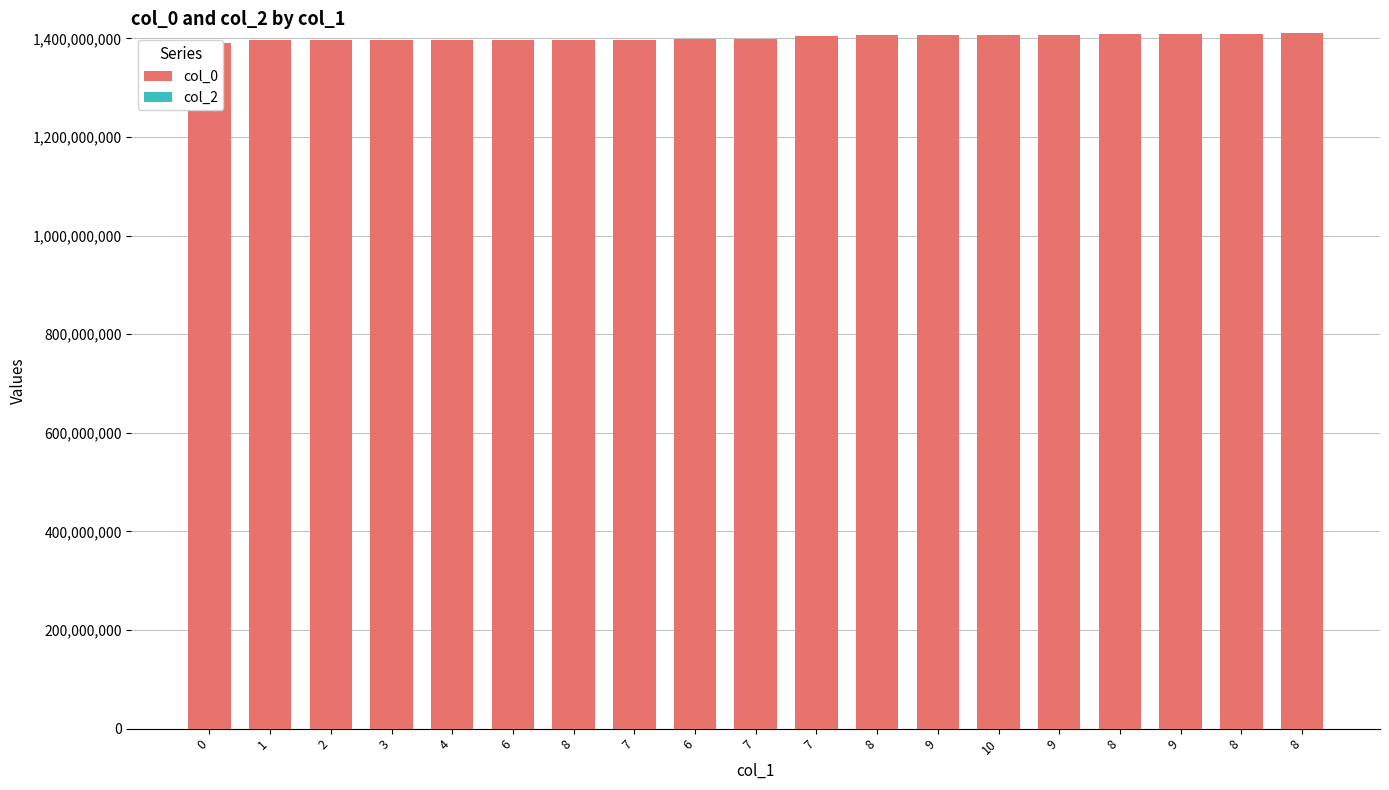

How many bars are there in total?

38